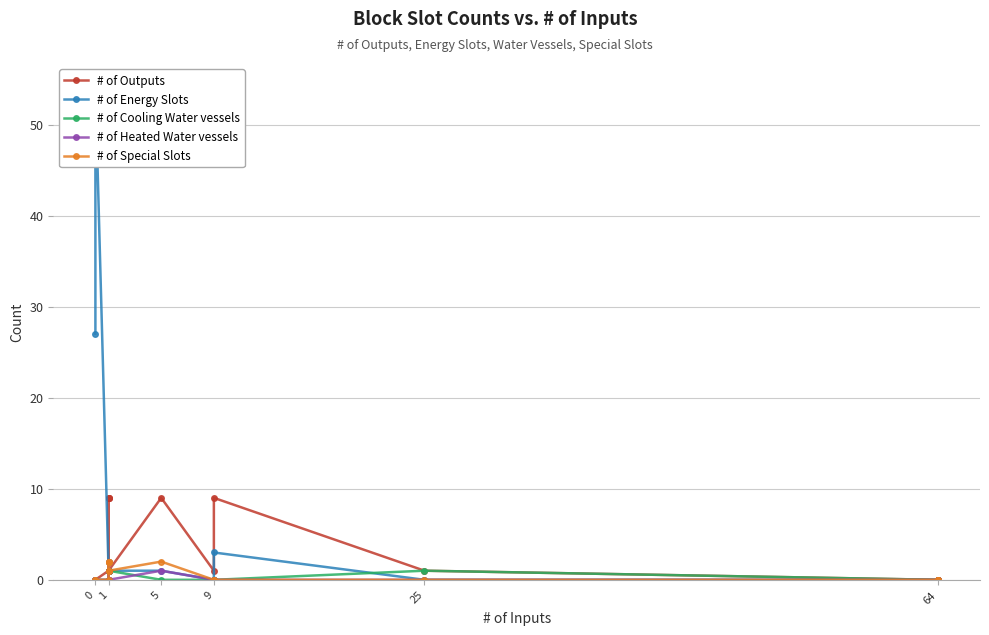

How many data points in # of Cooling Water vessels are above 0?

6